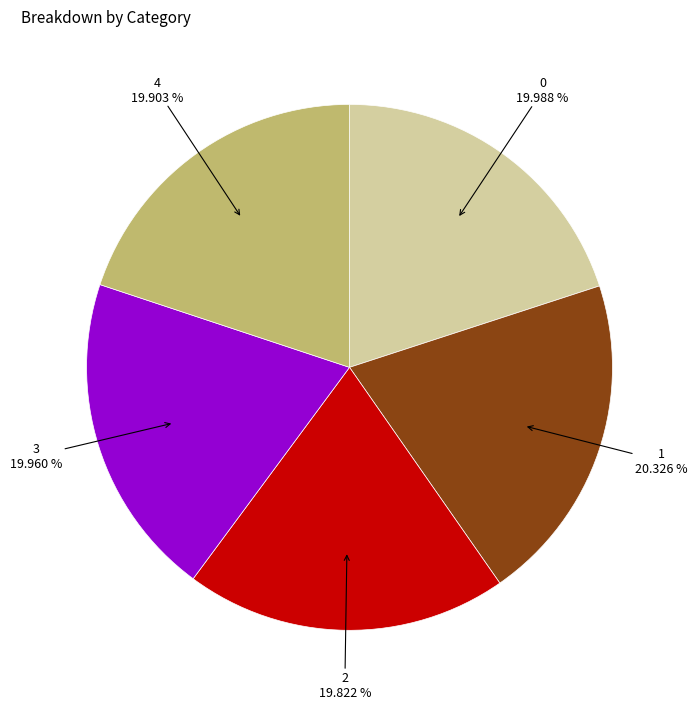

Is there any slice that represents more than half of the pie?

No